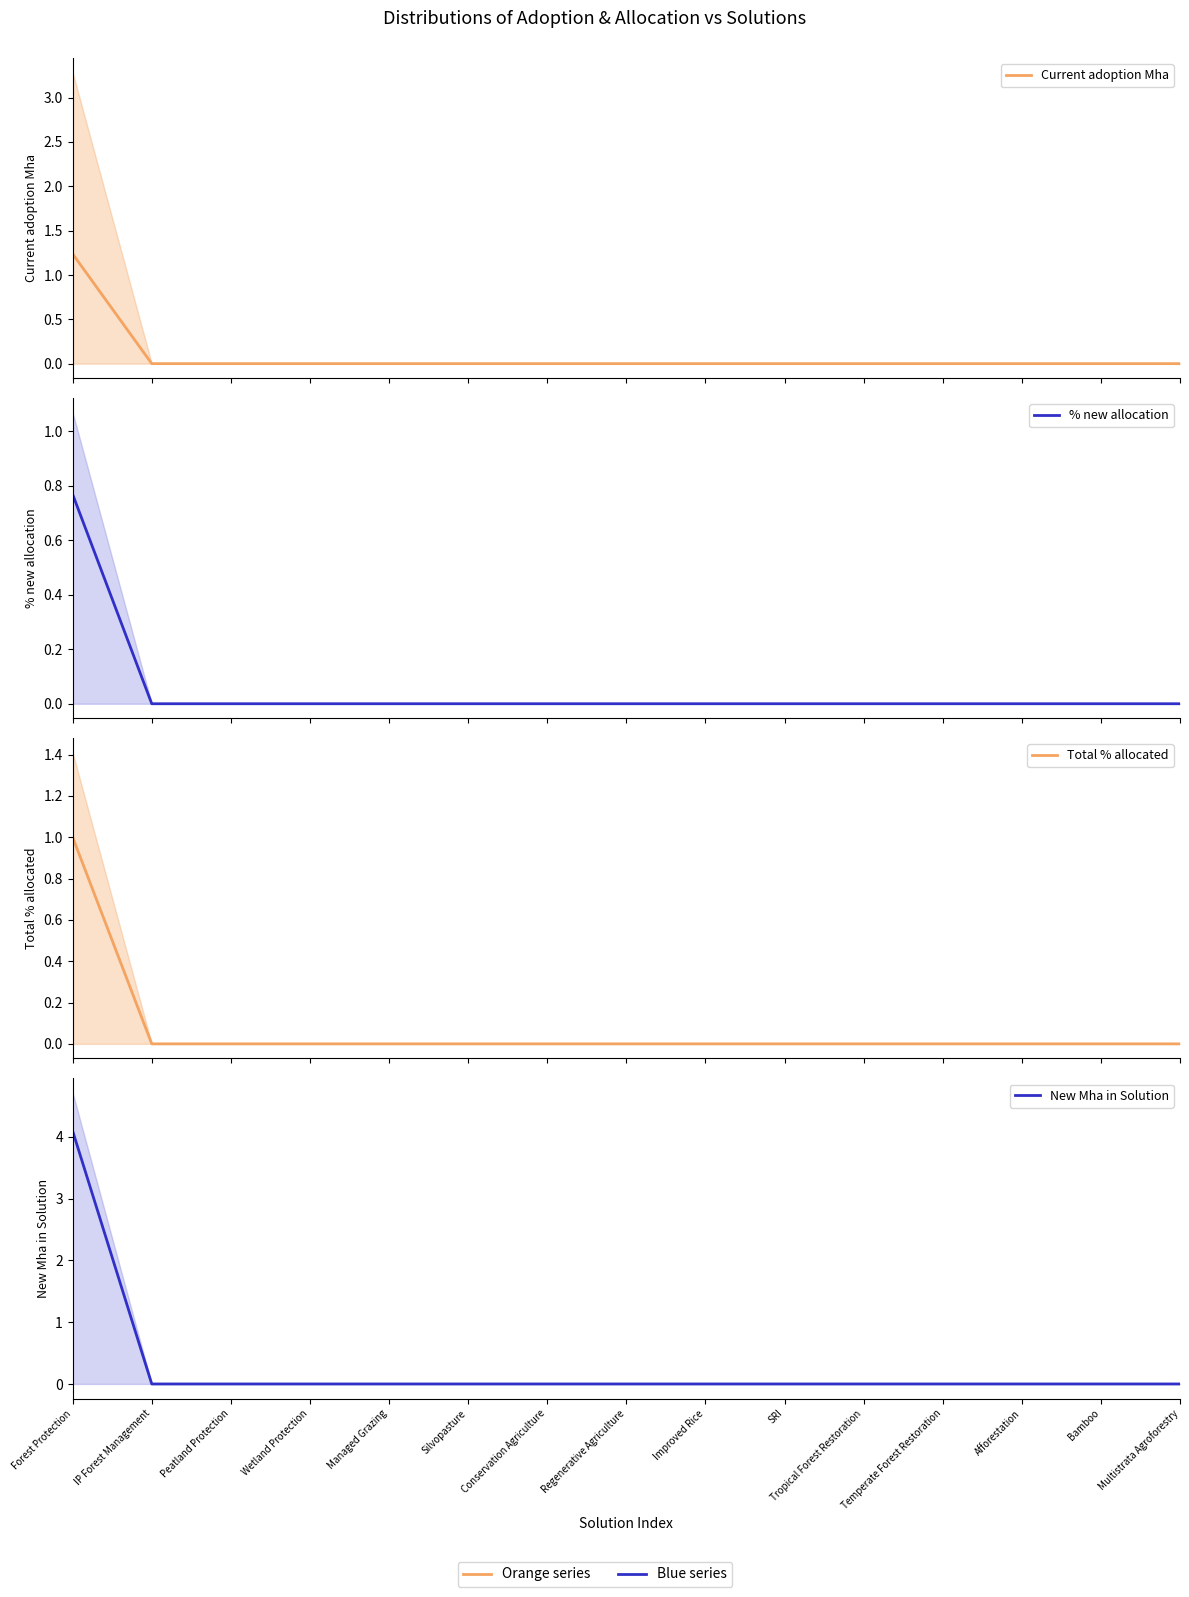

True or false: Total % allocated and New Mha in Solution intersect in this chart.

False